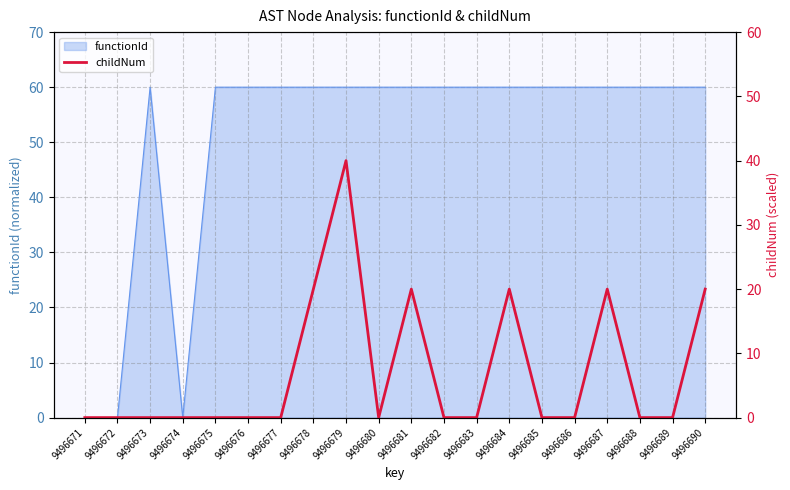

Reading right to left, what are all the values shown in this chart?

20	0	0	20	0	0	20	0	0	20	0	40	20	0	0	0	0	0	0	0